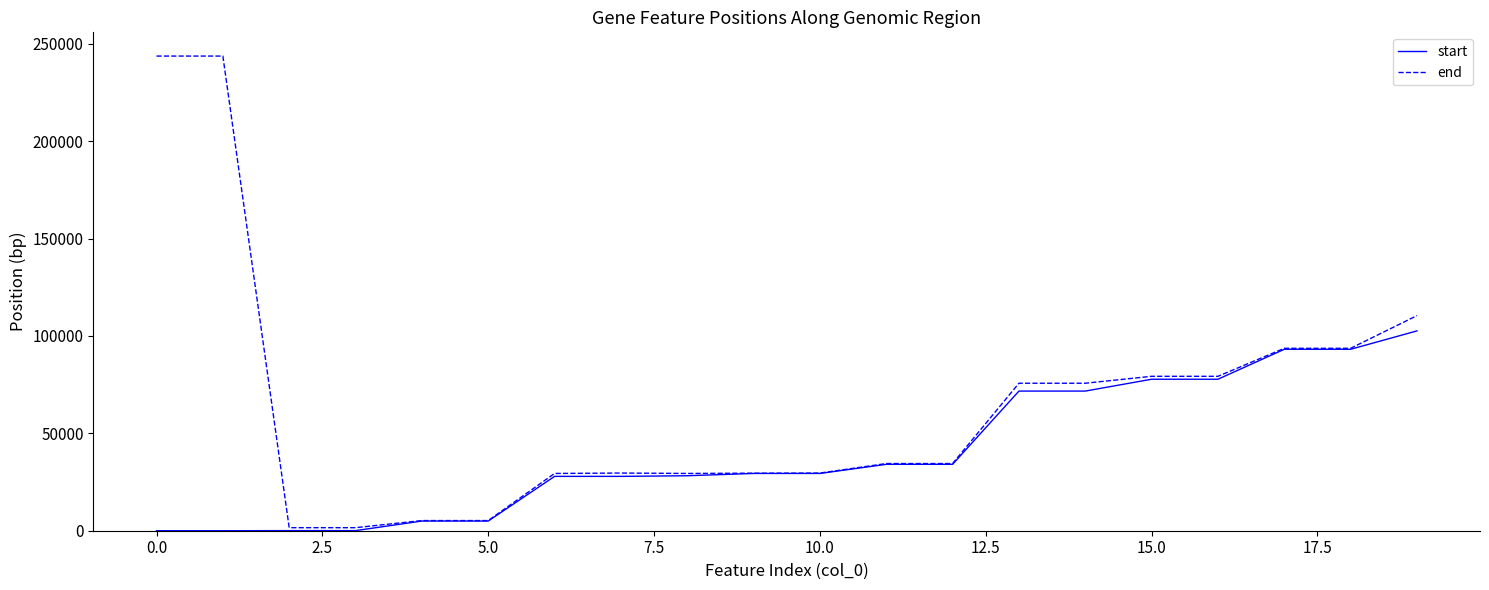

List the series in order of their peak value, highest first.

end, start